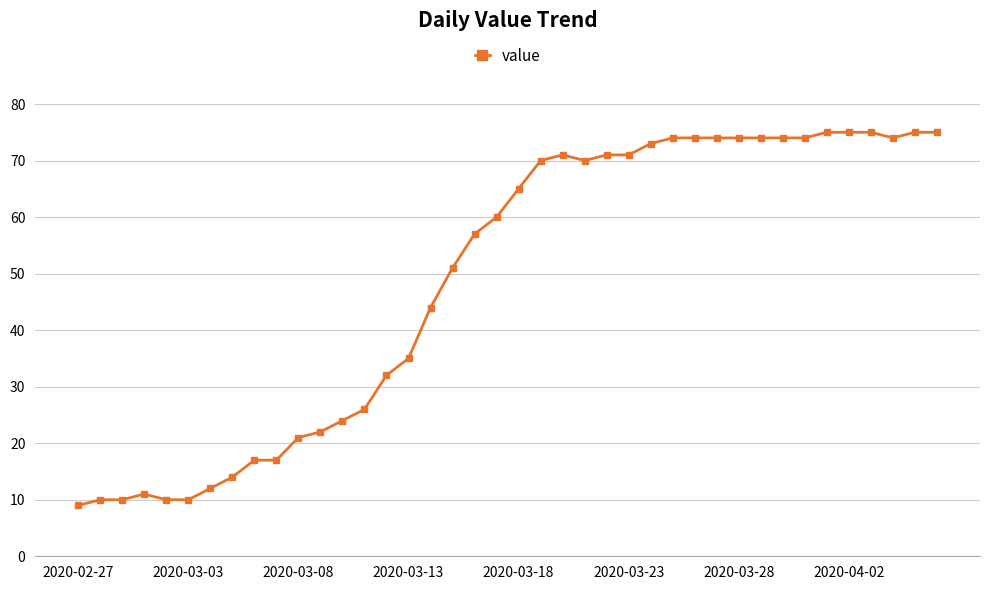

What is the minimum value shown in the chart?

9